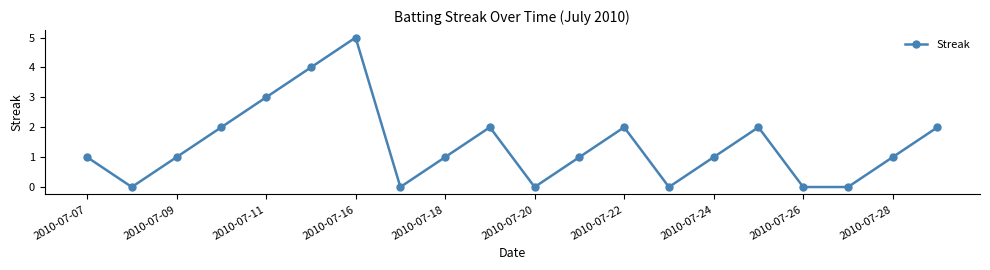

What is the maximum value shown in the chart?

5